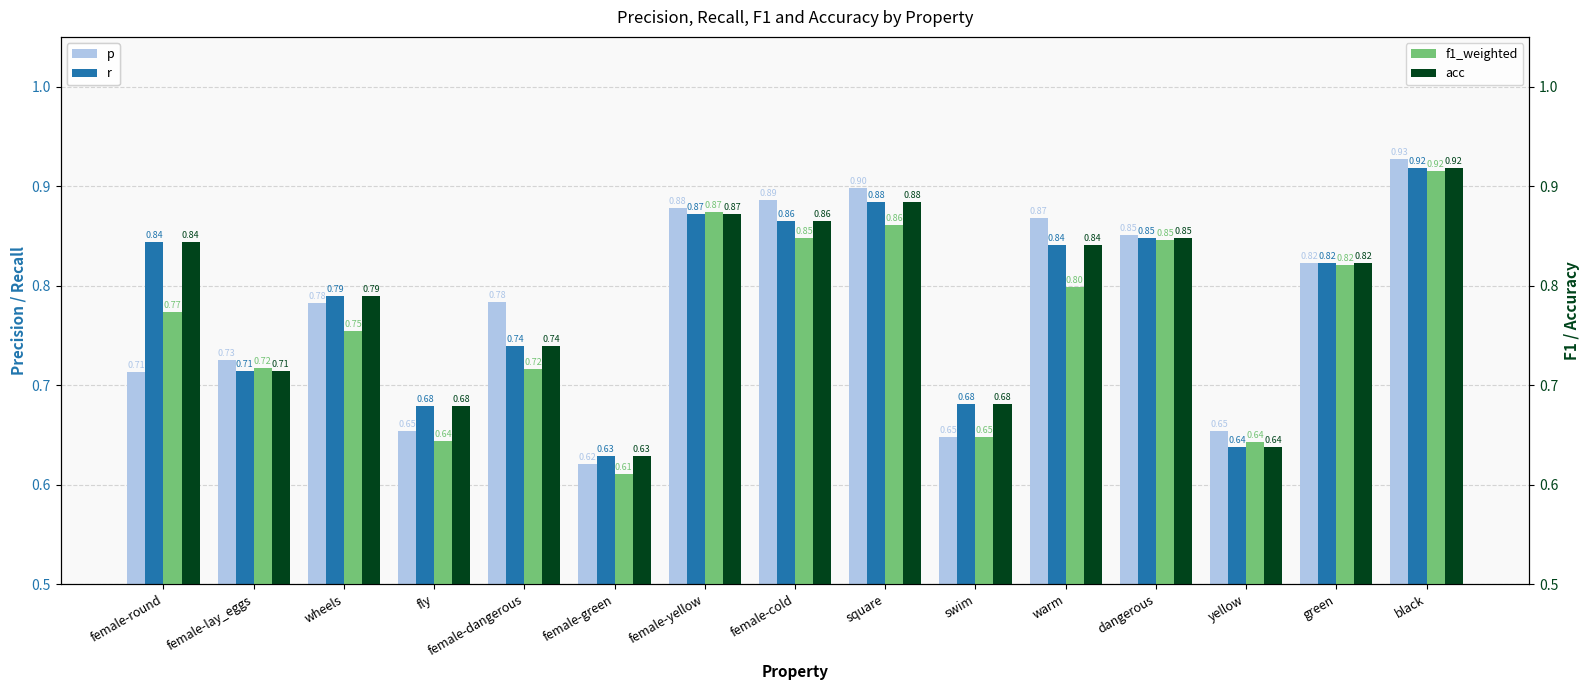

Is the value of acc at female-yellow greater than the value of f1_weighted at dangerous?

Yes